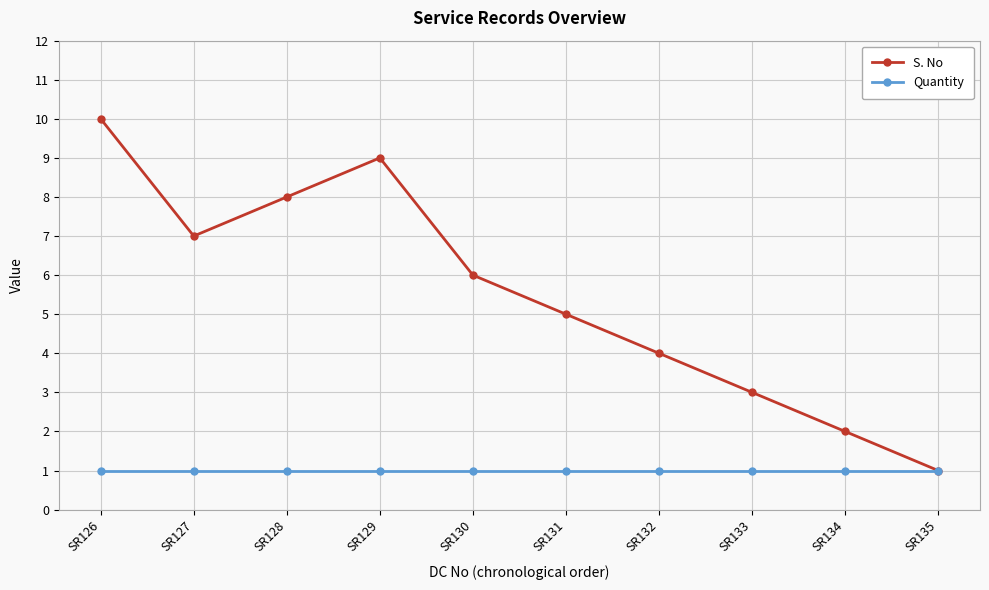

At SR132, list the series in order from largest to smallest.

S. No, Quantity